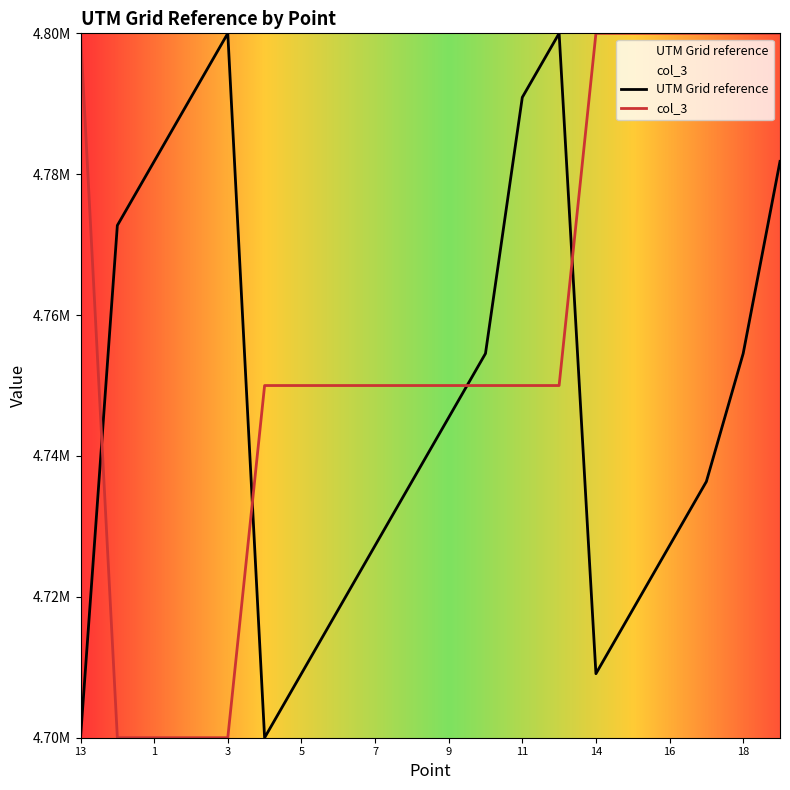

What are all the series names shown in the legend?

UTM Grid reference, col_3